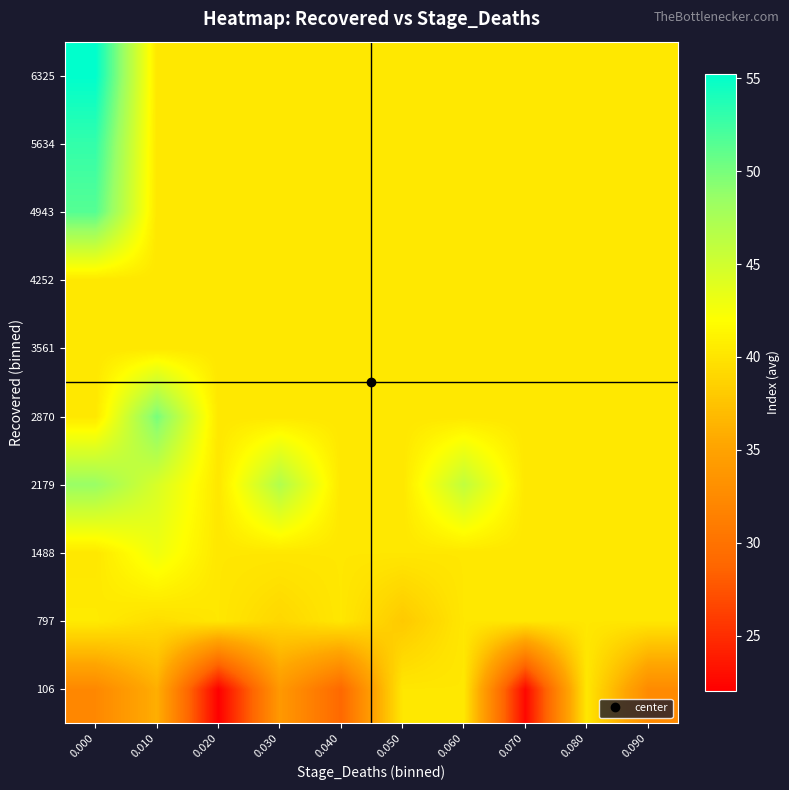

Reading left to right, what are all the values shown in this chart?

106: 0.000=32.2	0.010=36.0	0.020=22.0	0.030=34.0	0.040=29.0	0.050=40.2	0.060=40.2	0.070=22.5	0.080=40.2	0.090=32.5
797: 0.000=40.5	0.010=39.5	0.020=40.2	0.030=39.0	0.040=40.2	0.050=38.0	0.060=40.2	0.070=40.2	0.080=40.2	0.090=40.2
1488: 0.000=40.2	0.010=43.0	0.020=40.2	0.030=40.2	0.040=40.2	0.050=40.2	0.060=40.2	0.070=40.2	0.080=40.2	0.090=40.2
2179: 0.000=48.5	0.010=44.5	0.020=40.2	0.030=47.0	0.040=40.2	0.050=40.2	0.060=46.0	0.070=40.2	0.080=40.2	0.090=40.2
2870: 0.000=40.2	0.010=50.0	0.020=40.2	0.030=40.2	0.040=40.2	0.050=40.2	0.060=40.2	0.070=40.2	0.080=40.2	0.090=40.2
3561: 0.000=40.2	0.010=40.2	0.020=40.2	0.030=40.2	0.040=40.2	0.050=40.2	0.060=40.2	0.070=40.2	0.080=40.2	0.090=40.2
4252: 0.000=40.2	0.010=40.2	0.020=40.2	0.030=40.2	0.040=40.2	0.050=40.2	0.060=40.2	0.070=40.2	0.080=40.2	0.090=40.2
4943: 0.000=51.5	0.010=40.2	0.020=40.2	0.030=40.2	0.040=40.2	0.050=40.2	0.060=40.2	0.070=40.2	0.080=40.2	0.090=40.2
5634: 0.000=53.0	0.010=40.2	0.020=40.2	0.030=40.2	0.040=40.2	0.050=40.2	0.060=40.2	0.070=40.2	0.080=40.2	0.090=40.2
6325: 0.000=55.2	0.010=40.2	0.020=40.2	0.030=40.2	0.040=40.2	0.050=40.2	0.060=40.2	0.070=40.2	0.080=40.2	0.090=40.2